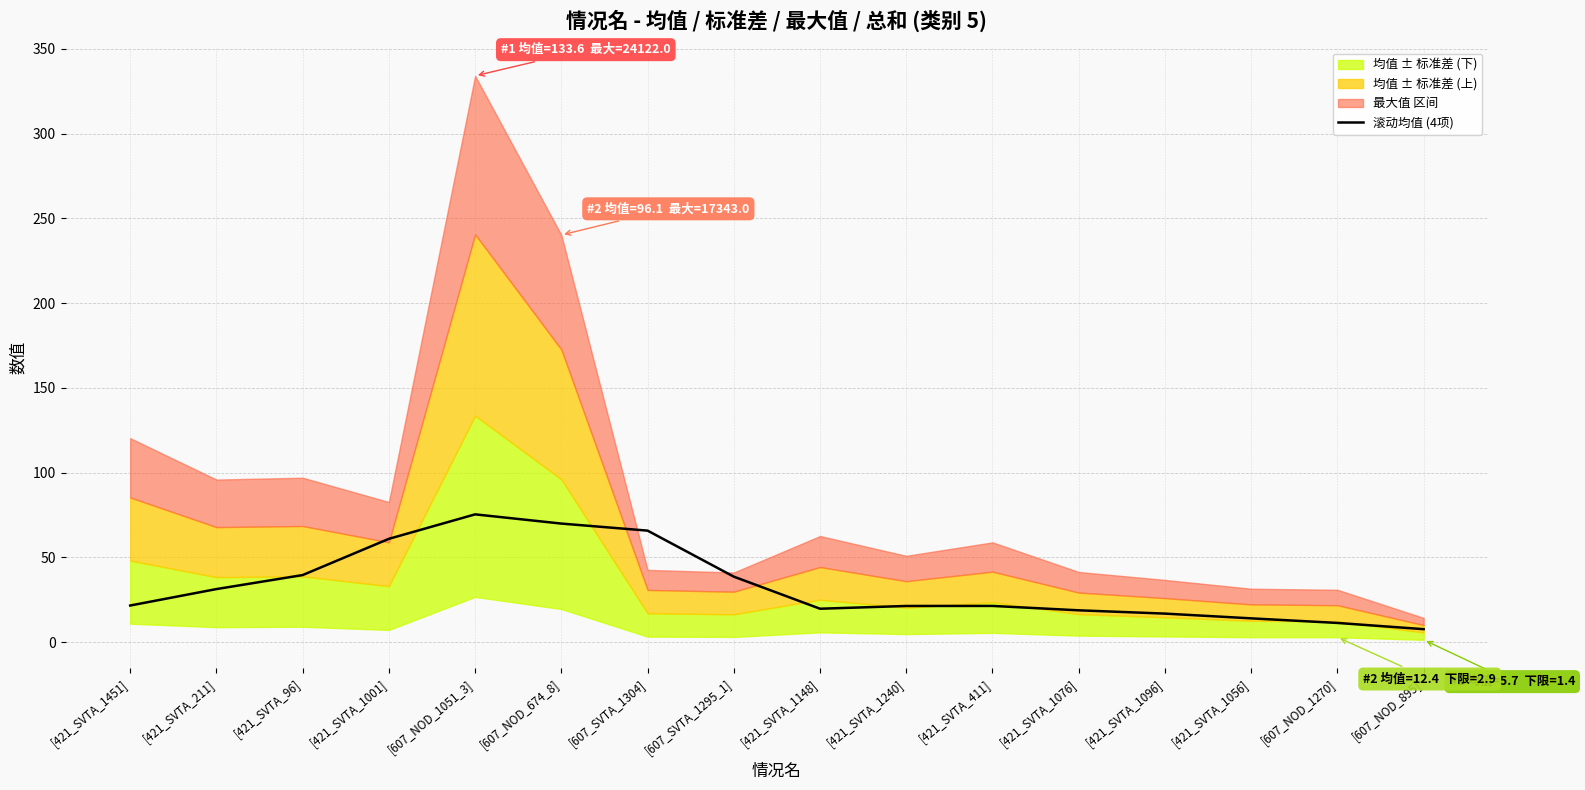

Where is the first local maximum?

[607_NOD_1051_3]